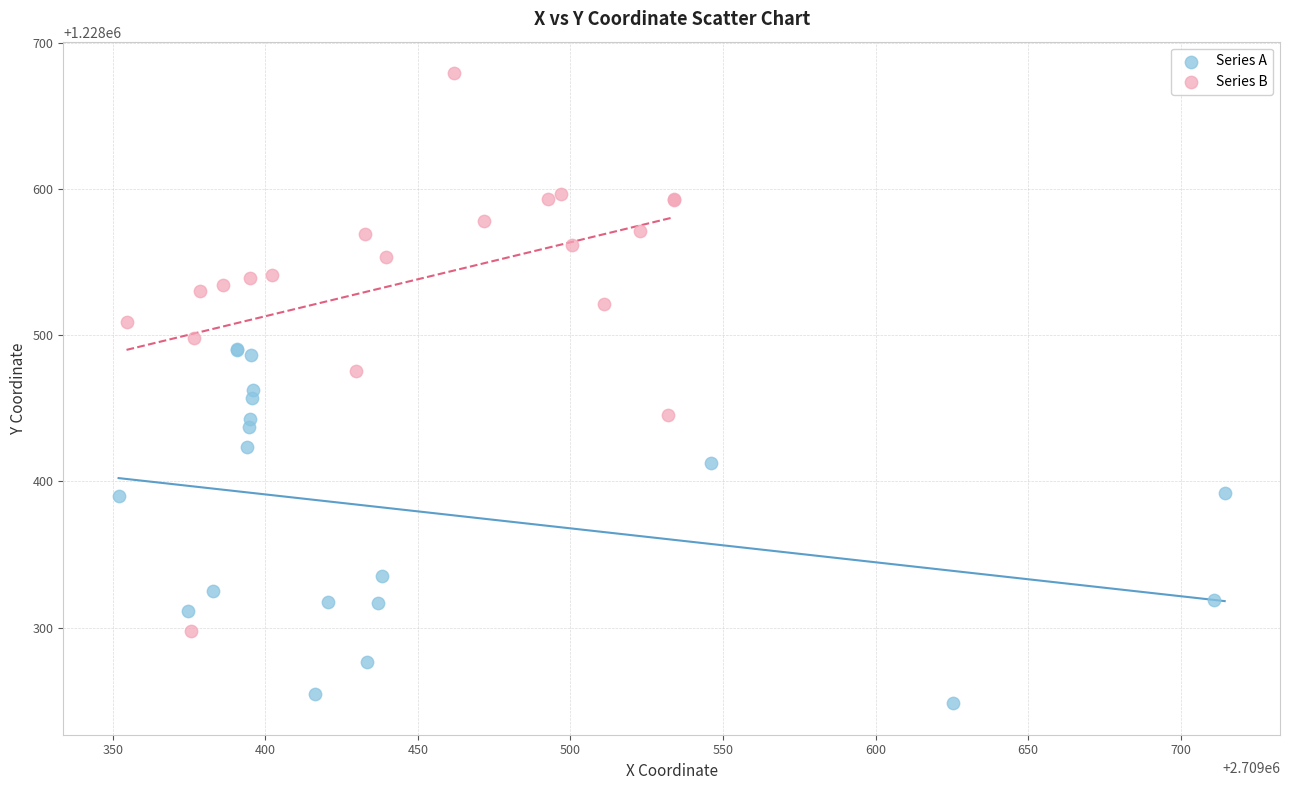

Which series has the widest spread of Y values?

Series B